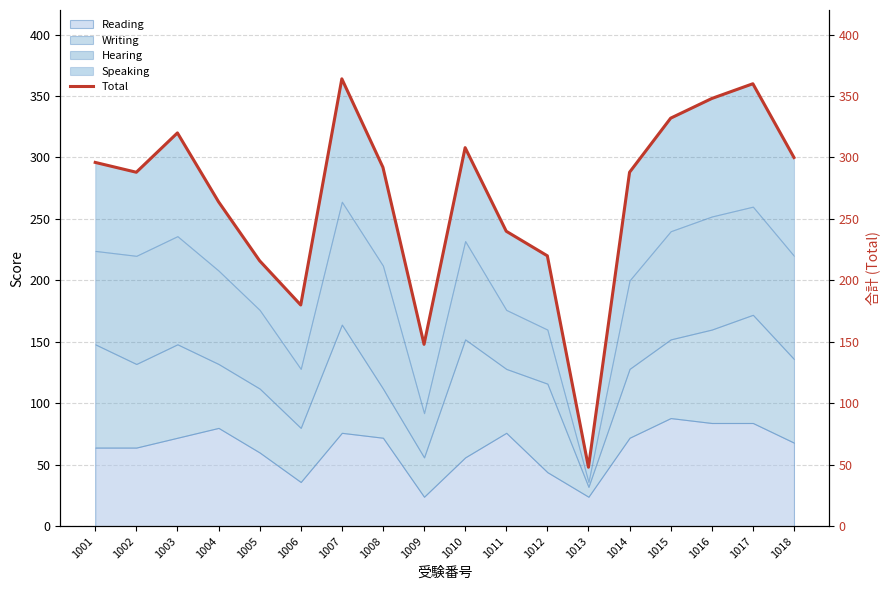

How many values are below 292?

9